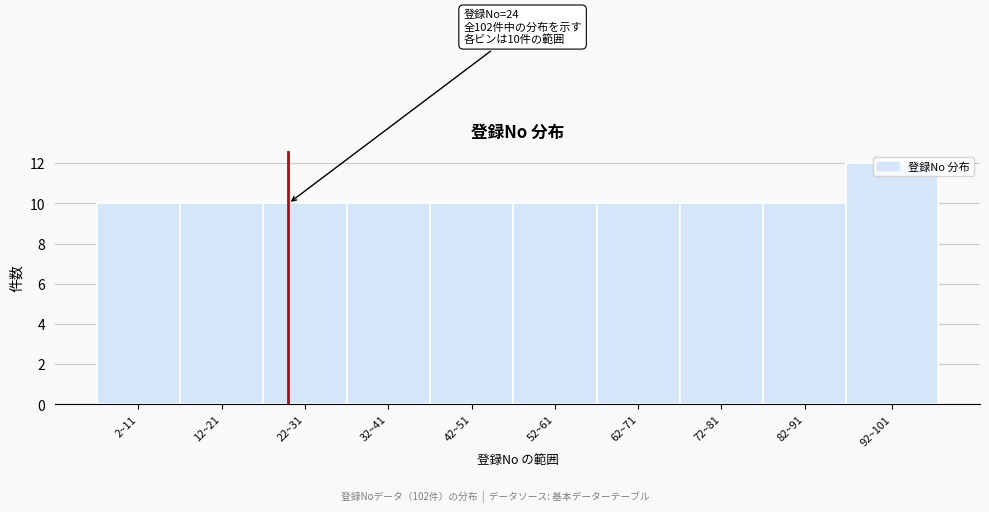

True or false: the data shows 10 at 72~81.

True